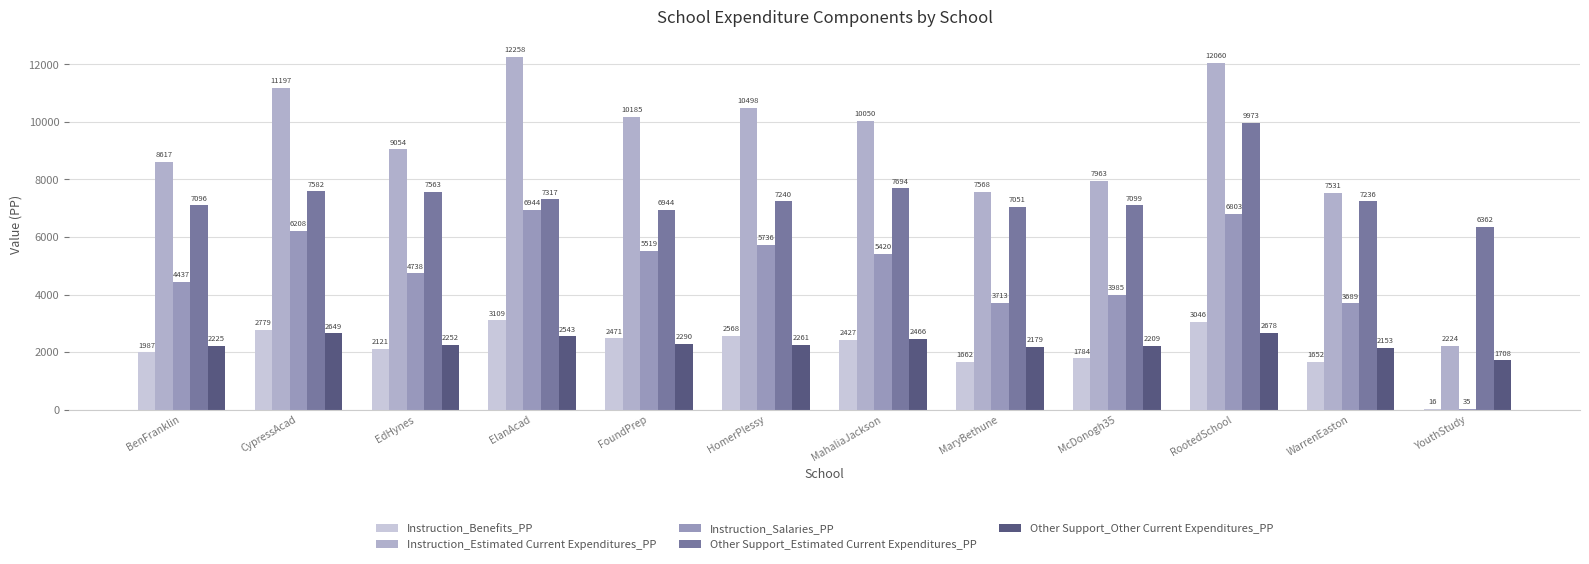

Reading left to right, what are all the values shown in this chart?

Instruction_Benefits_PP: 1987	2779	2121	3109	2471	2568	2427	1662	1784	3046	1652	16
Instruction_Estimated Current Expenditures_PP: 8617	11197	9054	12258	10185	10498	10050	7568	7963	12060	7531	2224
Instruction_Salaries_PP: 4437	6208	4738	6944	5519	5736	5420	3713	3985	6803	3689	35
Other Support_Estimated Current Expenditures_PP: 7096	7582	7563	7317	6944	7240	7694	7051	7099	9973	7236	6362
Other Support_Other Current Expenditures_PP: 2225	2649	2252	2543	2290	2261	2466	2179	2209	2678	2153	1708